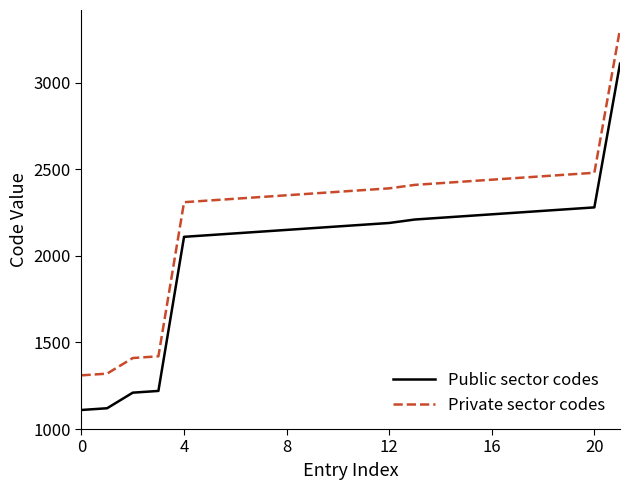

True or false: Public sector codes and Private sector codes cross at least once.

False